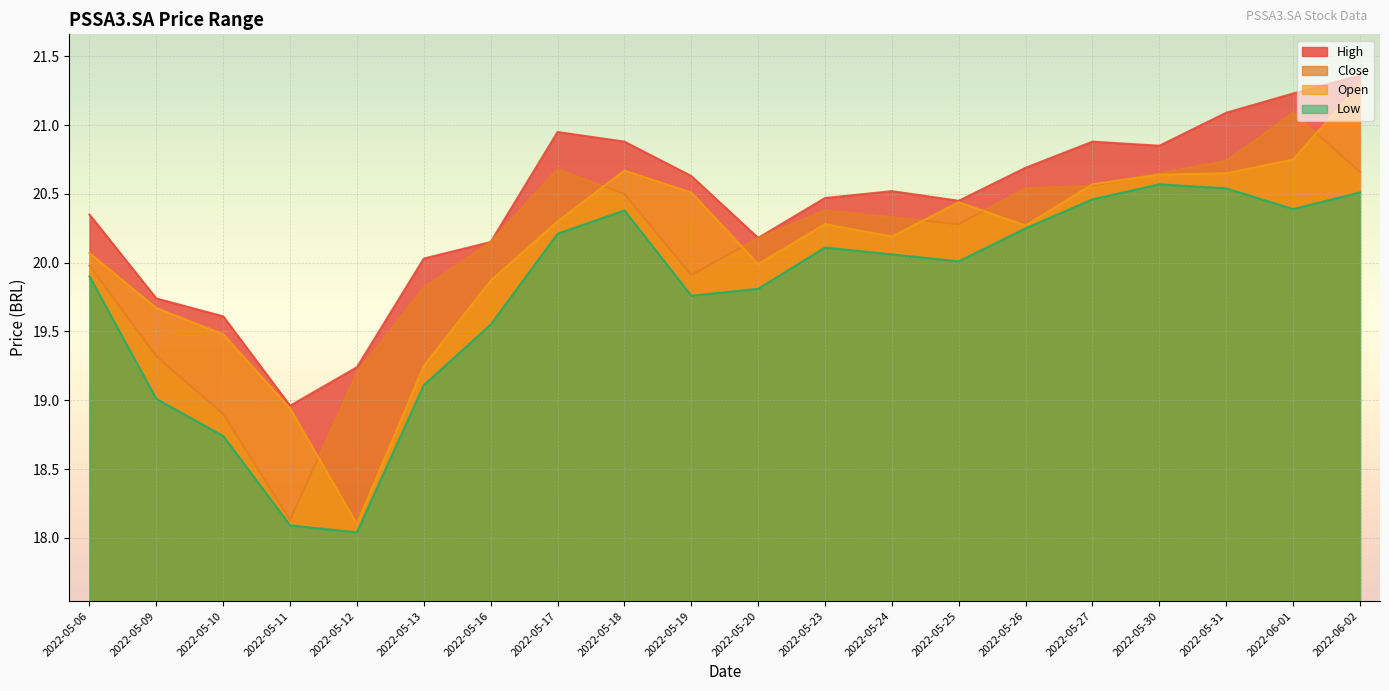

What are all the series names shown in the legend?

High, Close, Open, Low